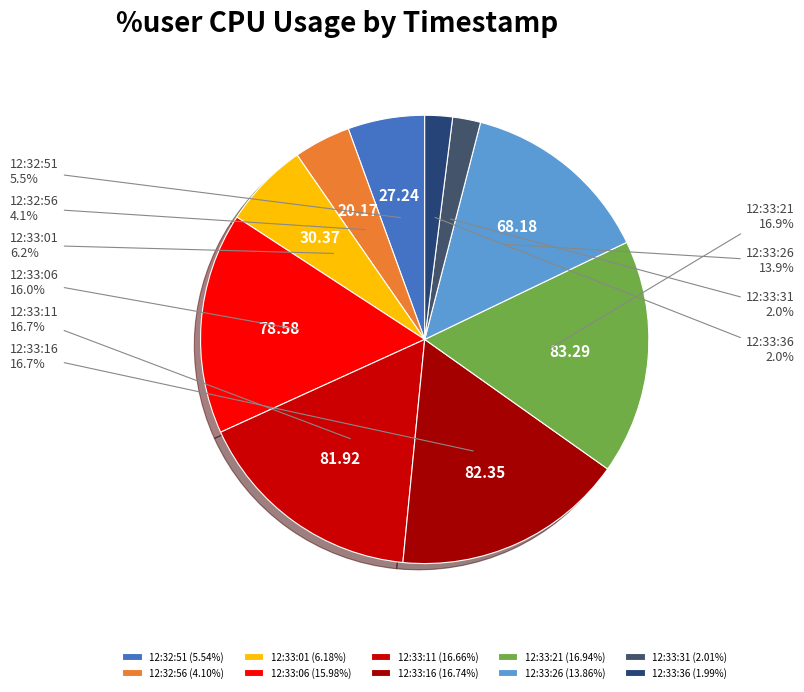

Which has a higher value, 12:33:11 or 12:33:36?

12:33:11